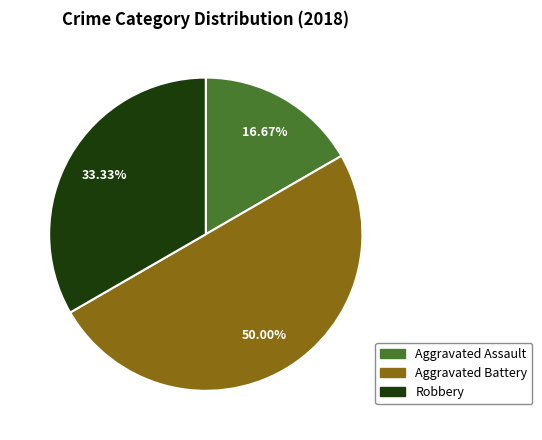

How many segments does this pie chart have?

3